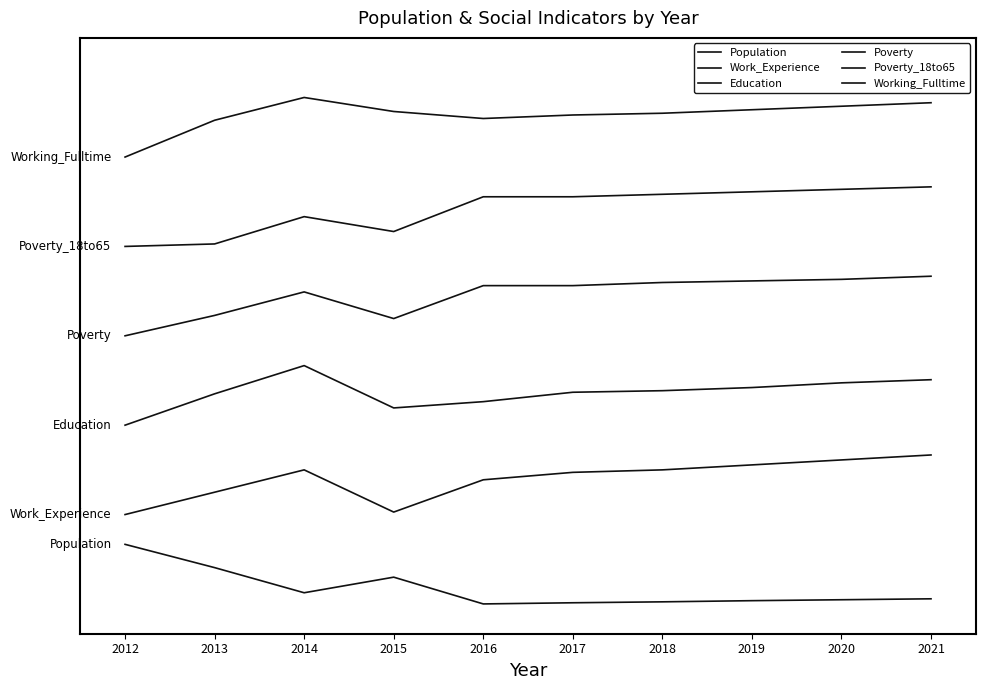

The value of Work_Experience at 2017 is 2.2. True or false?

True